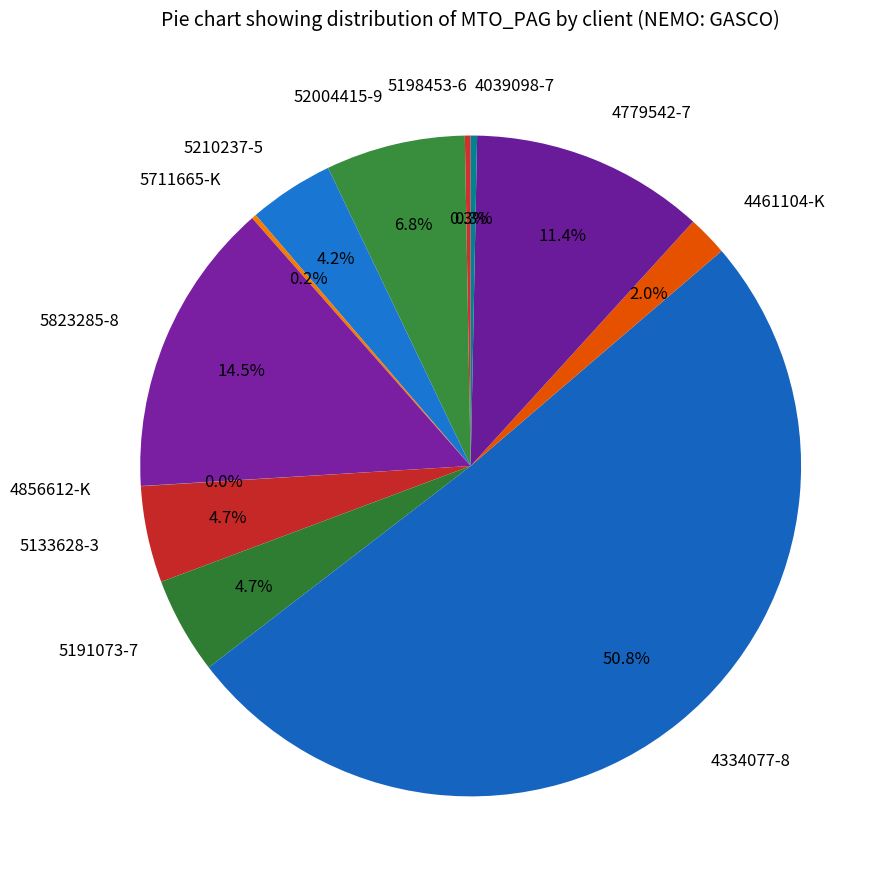

To the nearest percent, what is the average slice percentage?

8%